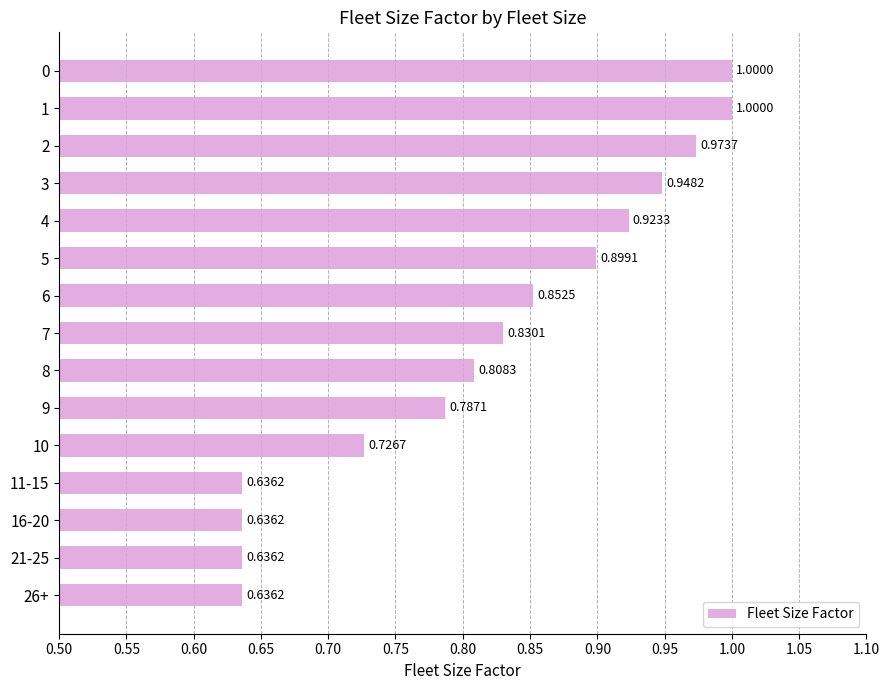

What is the difference between the maximum and minimum values?

0.4